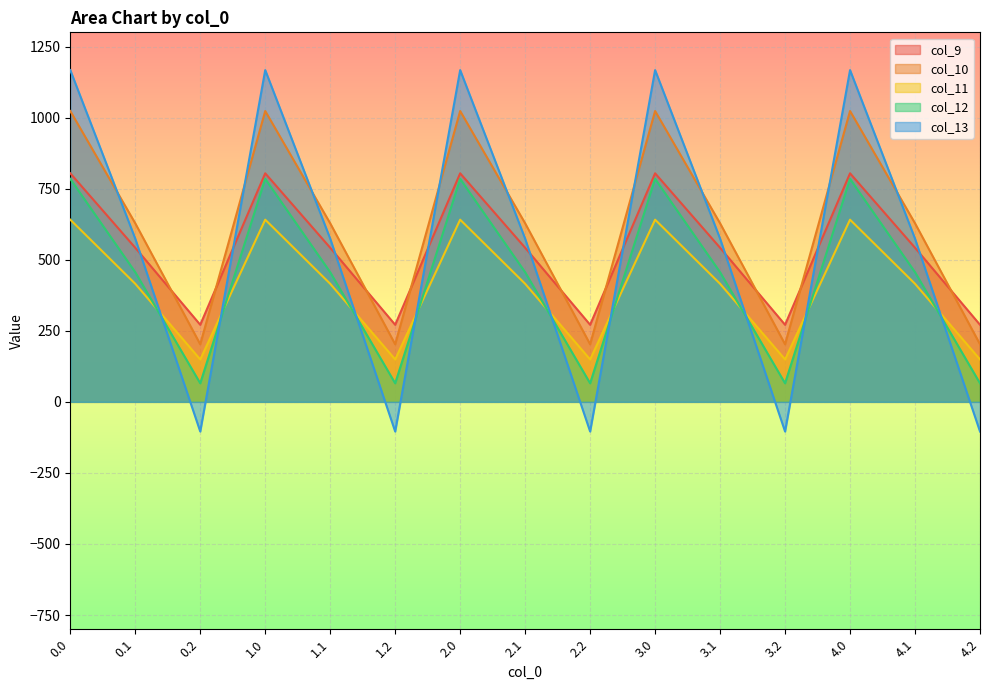

What is the label of the 7th point from the right?

2.2